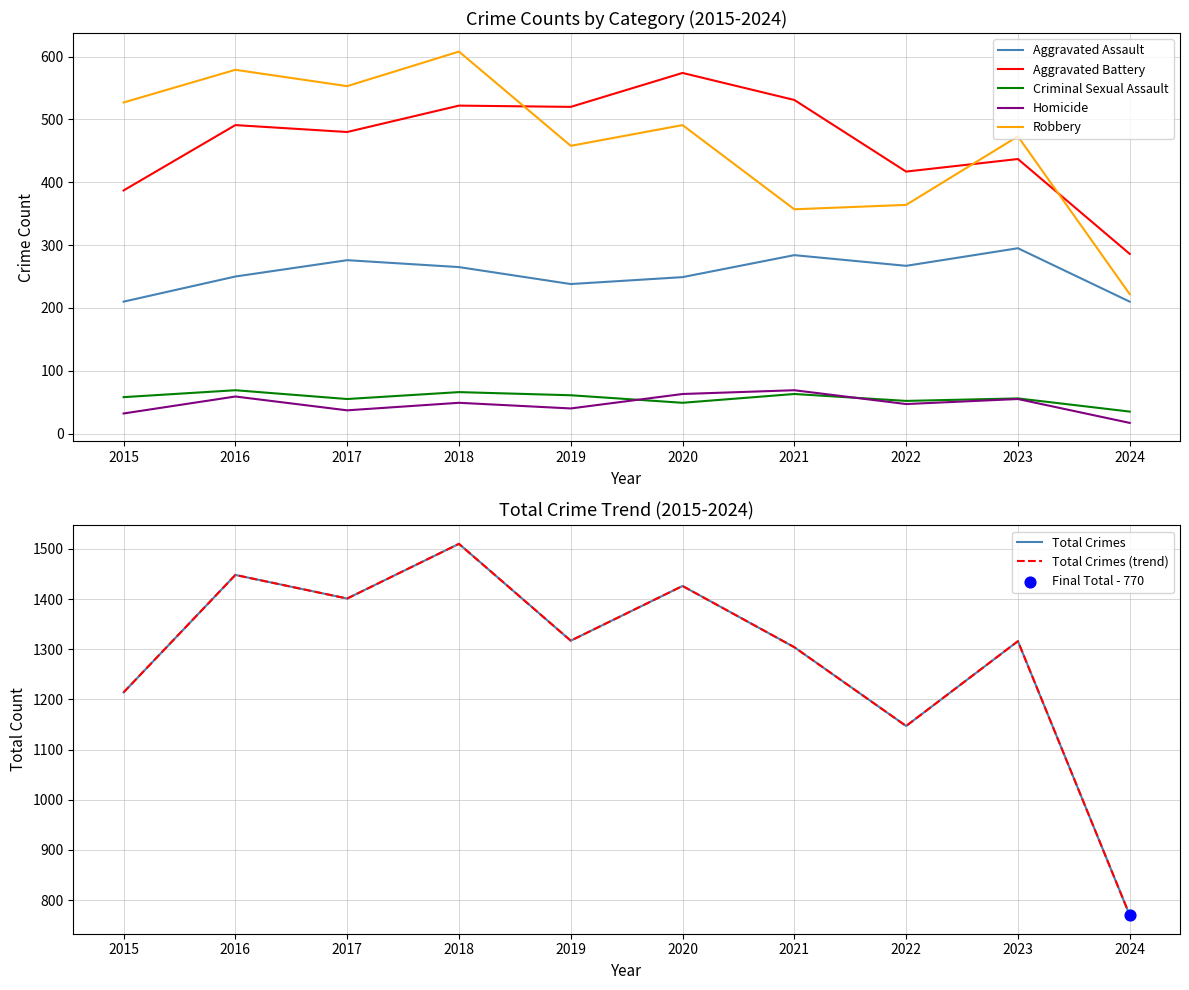

Which series reaches the minimum Y coordinate?

Homicide